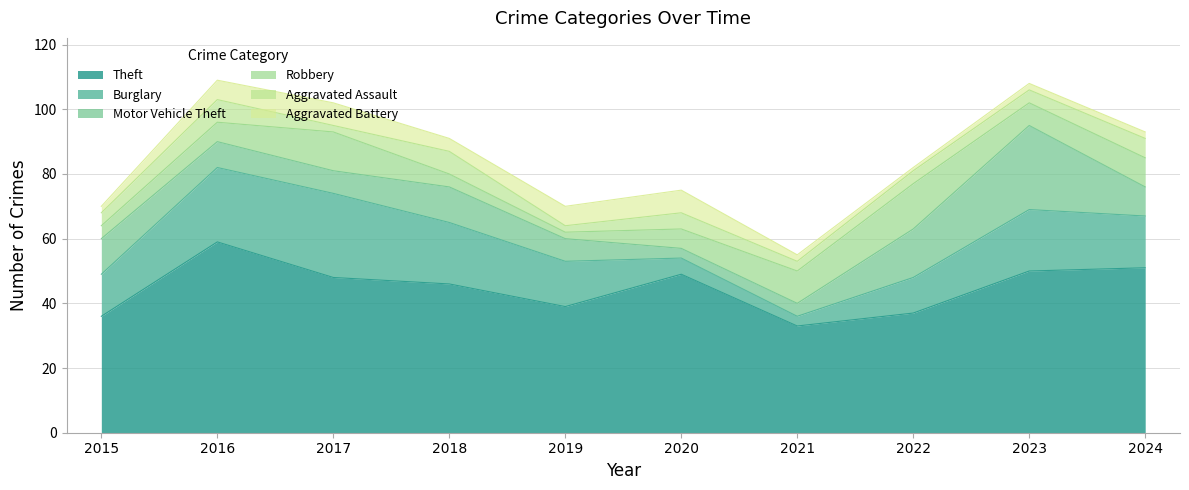

The Motor Vehicle Theft series shows 9 at 2017. True or false?

False